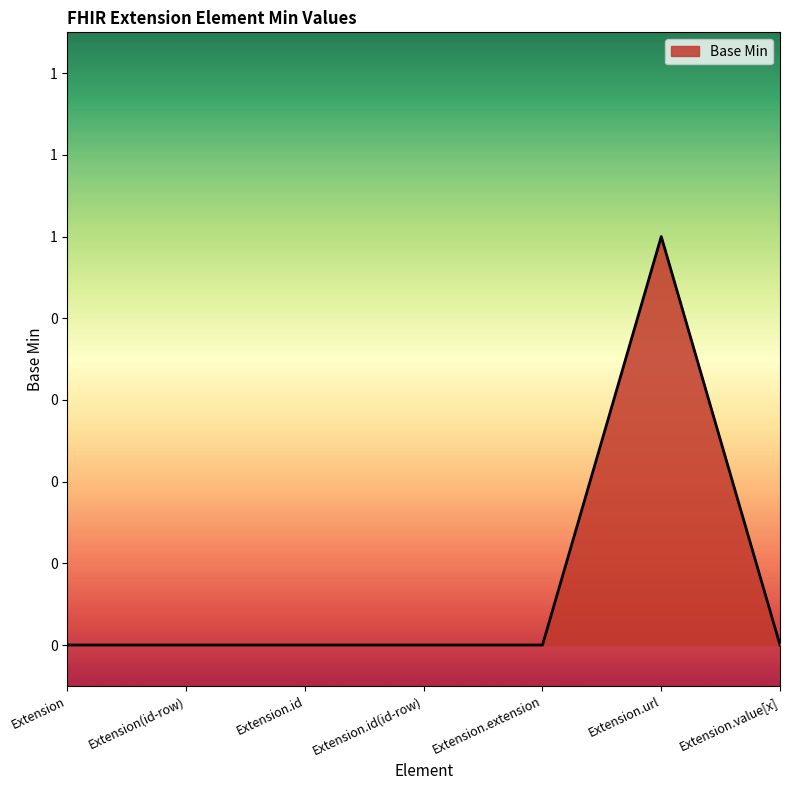

Does the chart have visible grid lines?

No